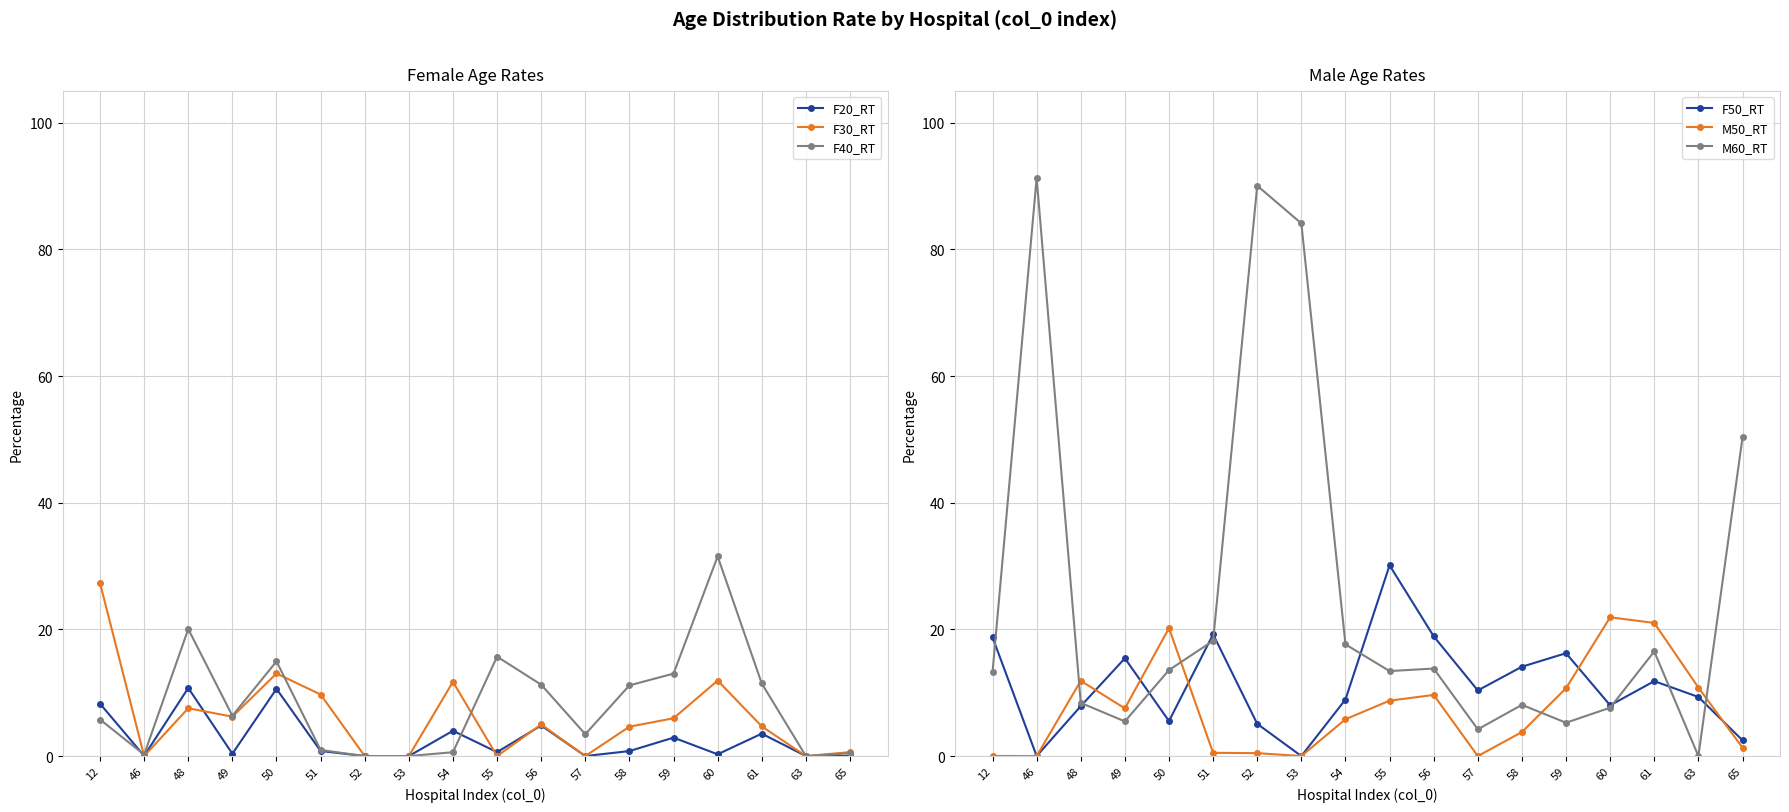

Reading left to right, list all the values displayed in this chart.

F20_RT: 8.3	0.0	10.8	0.4	10.6	0.8	0.0	0.0	4.0	0.6	4.8	0.0	0.8	2.9	0.3	3.5	0.0	0.0
F30_RT: 27.3	0.0	7.5	6.2	13.0	9.7	0.0	0.0	11.7	0.0	5.0	0.0	4.6	6.0	11.9	4.7	0.0	0.6
F40_RT: 5.8	0.2	20.1	6.4	14.9	1.0	0.0	0.0	0.6	15.7	11.3	3.5	11.2	13.0	31.5	11.5	0.0	0.4
F50_RT: 18.8	0.0	7.9	15.4	5.5	19.2	5.1	0.0	8.9	30.1	18.9	10.4	14.1	16.2	8.0	11.8	9.3	2.5
M50_RT: 0.0	0.0	11.9	7.5	20.2	0.5	0.5	0.0	5.8	8.8	9.7	0.0	3.8	10.7	21.9	21.0	10.8	1.3
M60_RT: 13.2	91.3	8.4	5.5	13.6	18.2	90.1	84.1	17.6	13.4	13.8	4.2	8.1	5.3	7.6	16.5	0.0	50.3